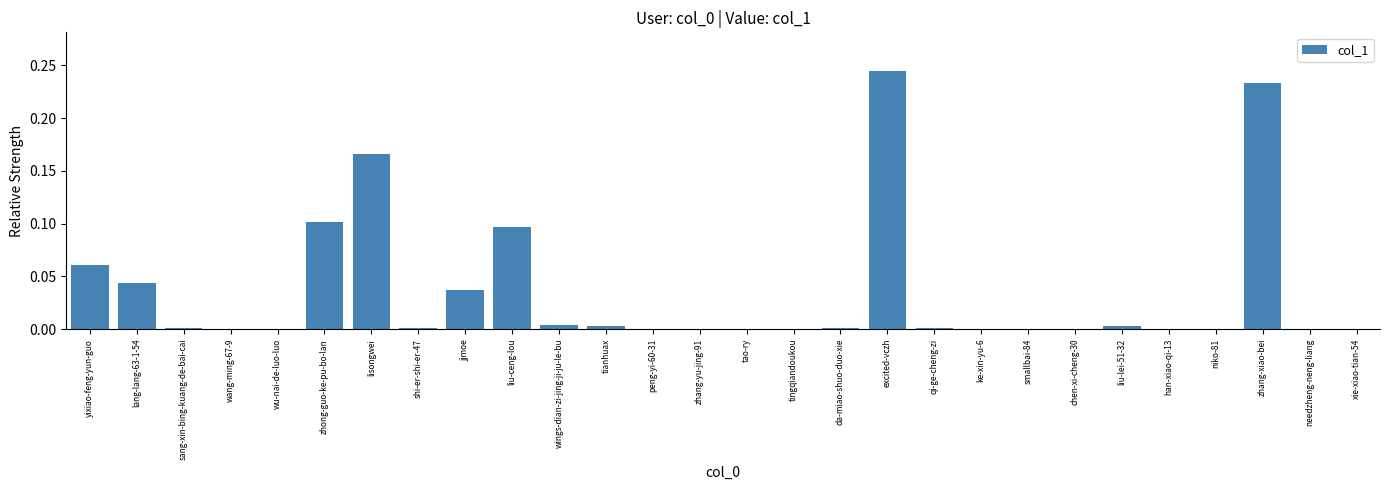

What is the sum of all values?

1.0